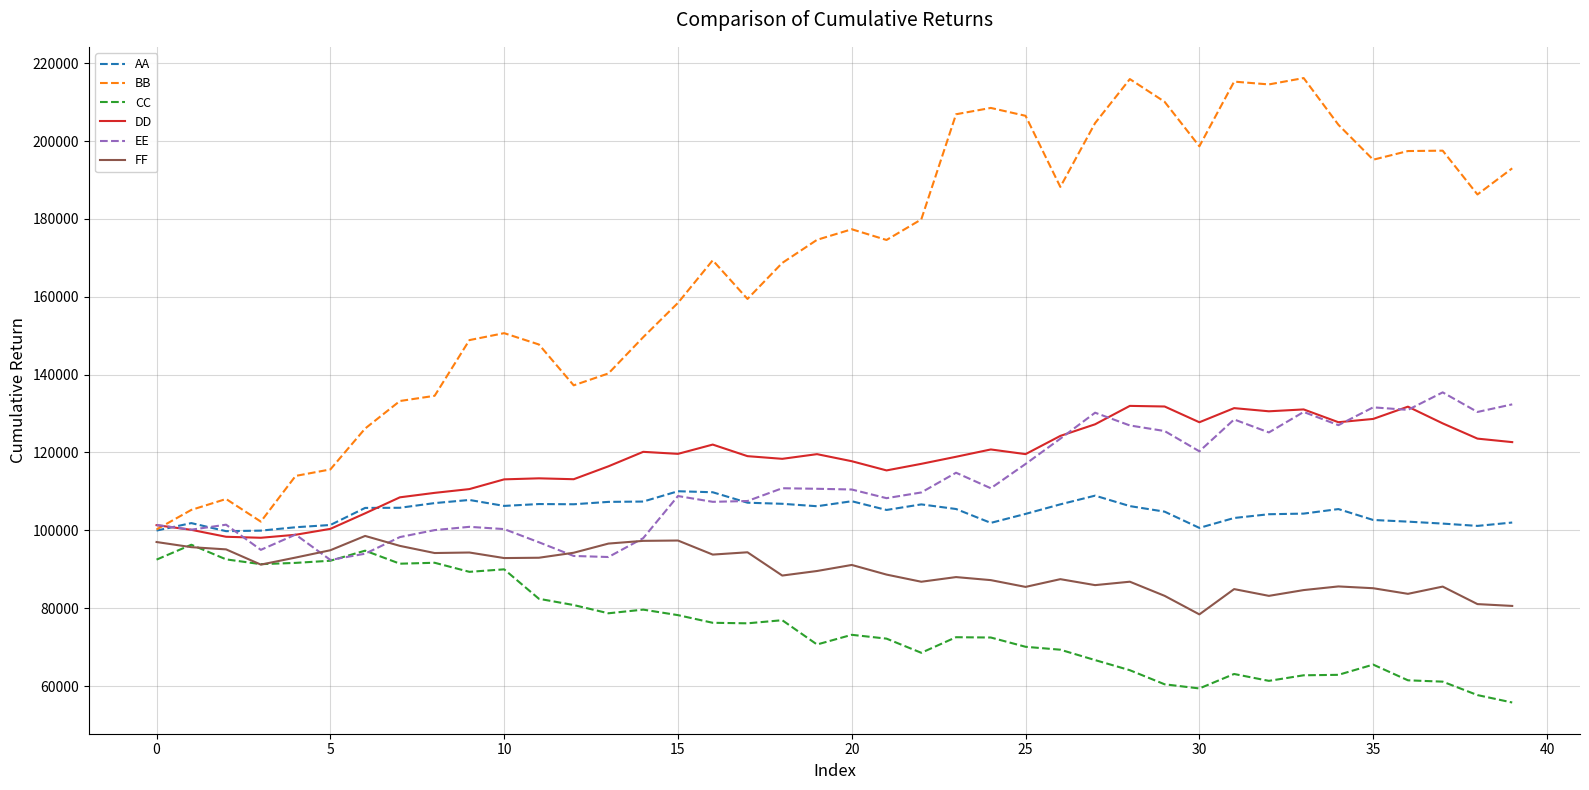

Which series has the widest spread of values?

BB